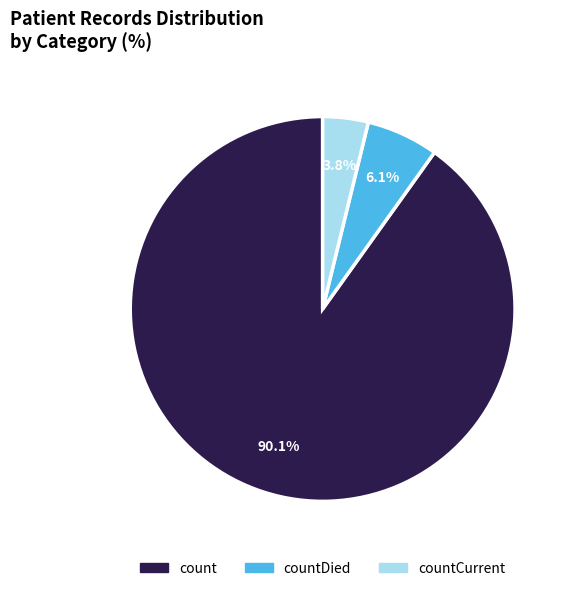

How much of the chart is everything except countCurrent?

96.2%